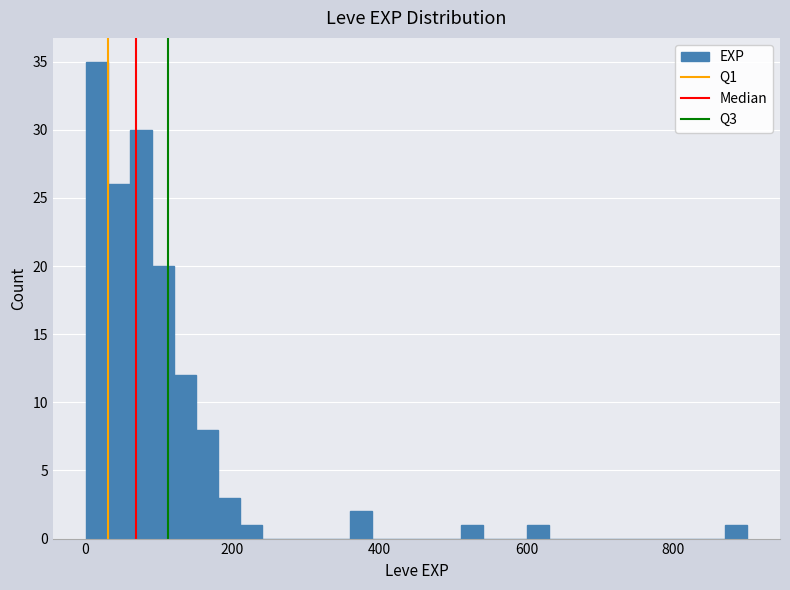

Around what value on the x-axis is the tallest bar? Give the approximate position of its centre, as read against the axis.

20